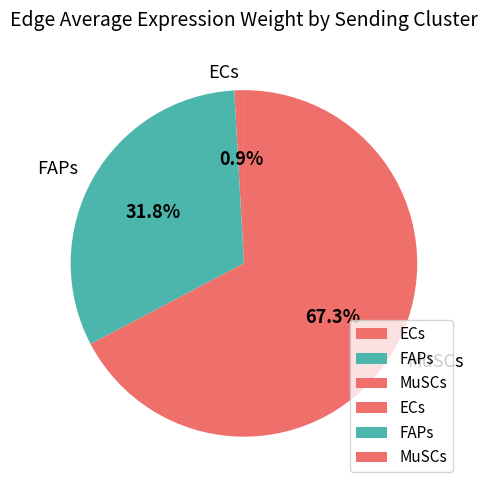

What portion of the pie excludes ECs?

99.1%